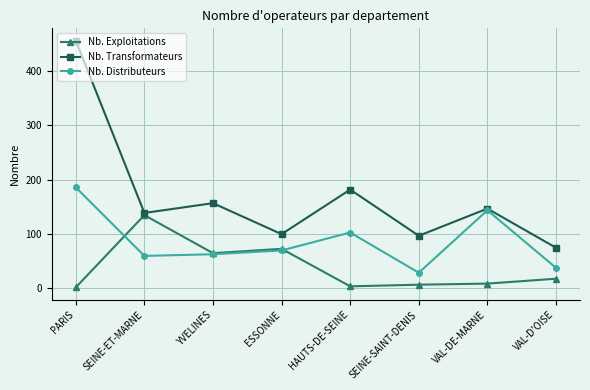

The Nb. Distributeurs series shows 29 at SEINE-SAINT-DENIS. True or false?

True